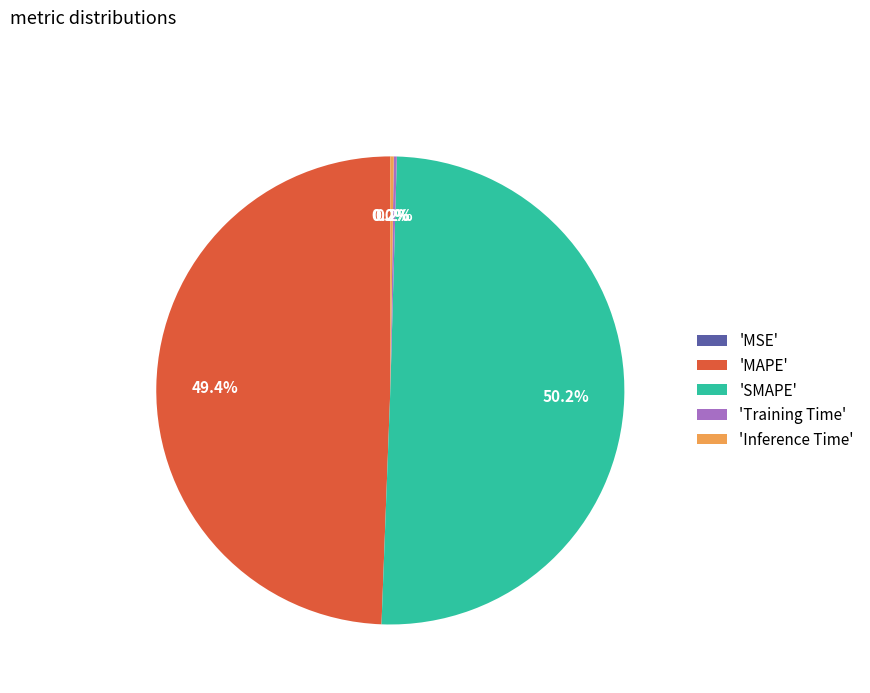

Which category accounts for the majority?

'SMAPE'